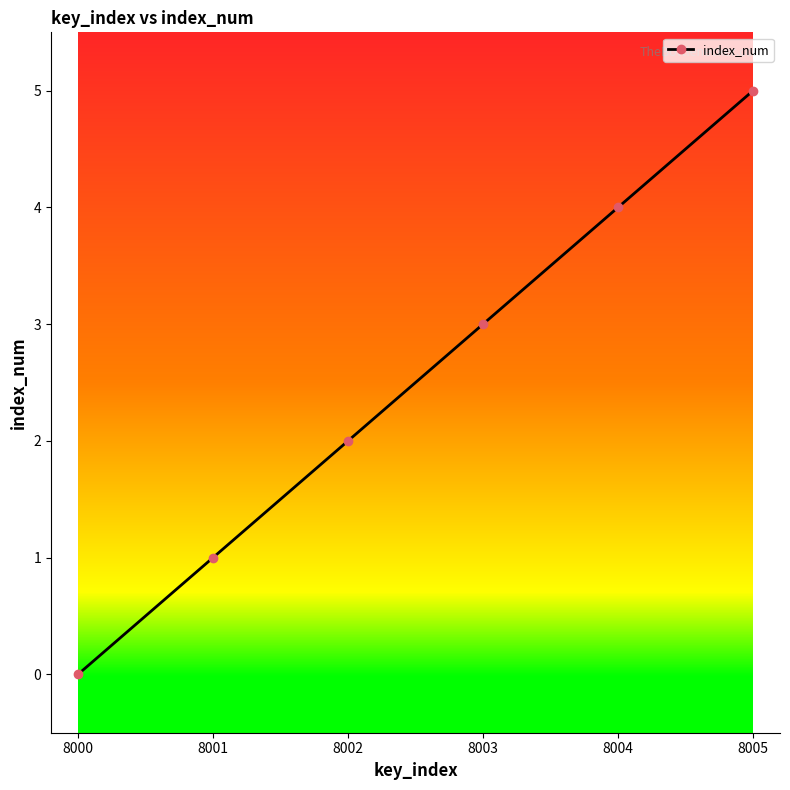

The value at 8002 is 2. True or false?

True